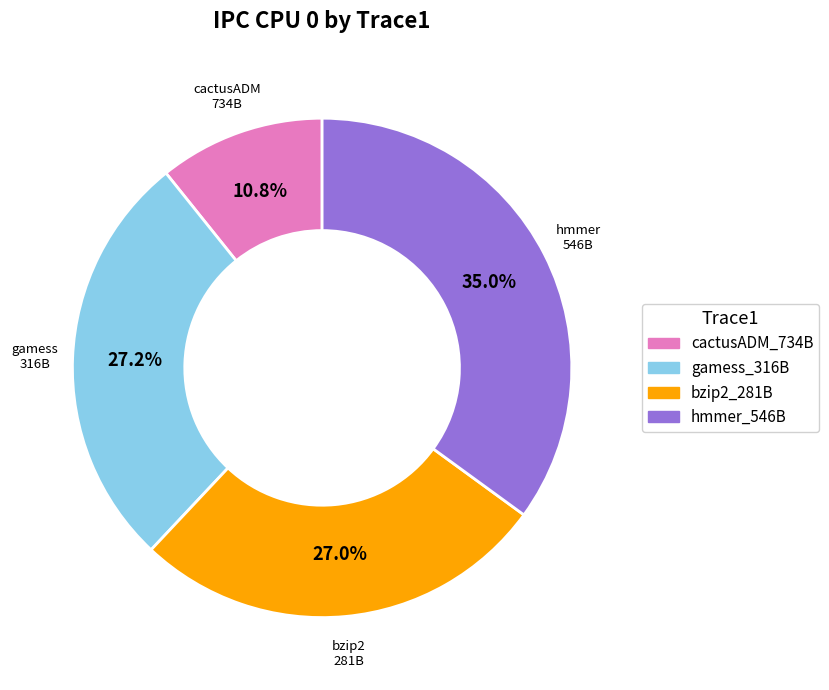

How many slices are in this pie chart?

4